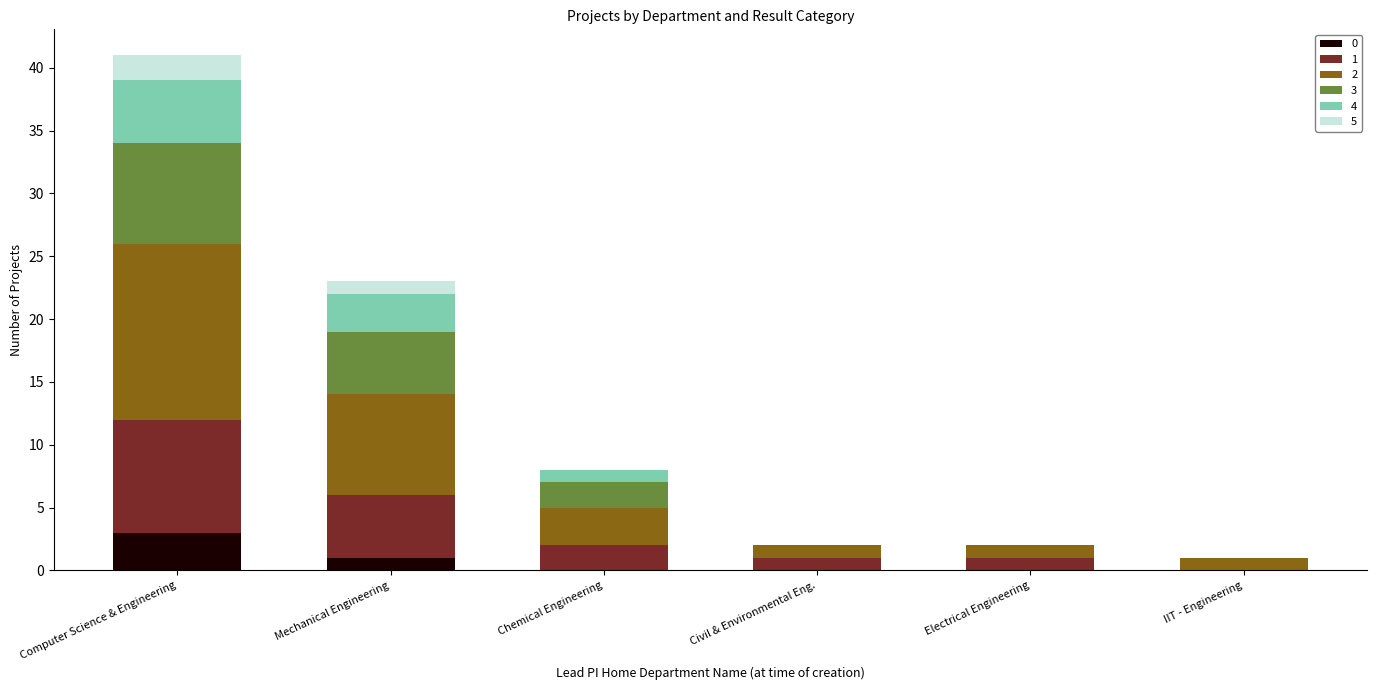

At which category is the sum across all series the highest?

Computer Science & Engineering